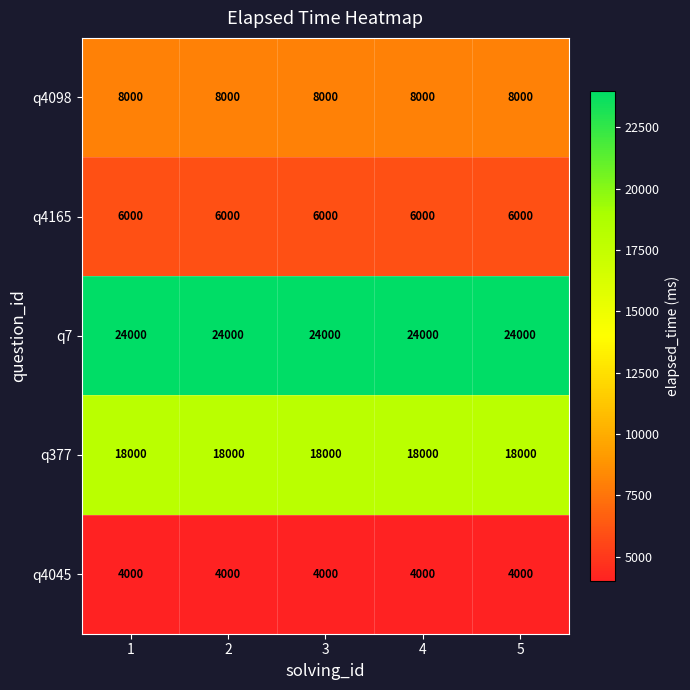

At 5, list the series in order from smallest to largest.

q4045, q4165, q4098, q377, q7